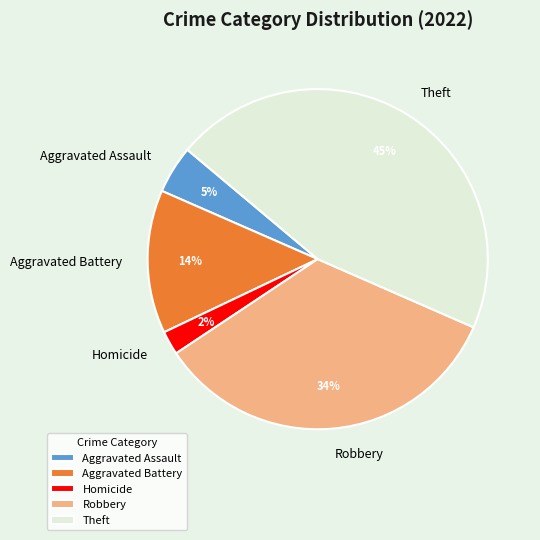

To the nearest percent, what portion does Aggravated Battery represent?

14%